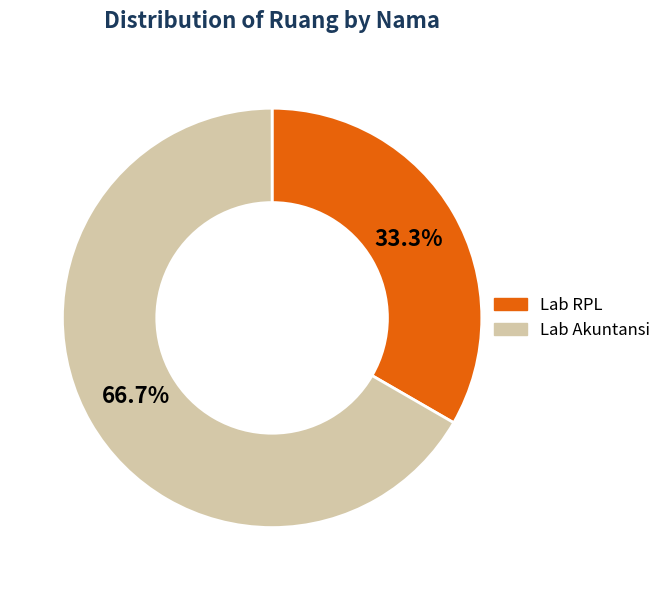

To the nearest percent, what is the combined percentage of Lab RPL and Lab Akuntansi?

100%